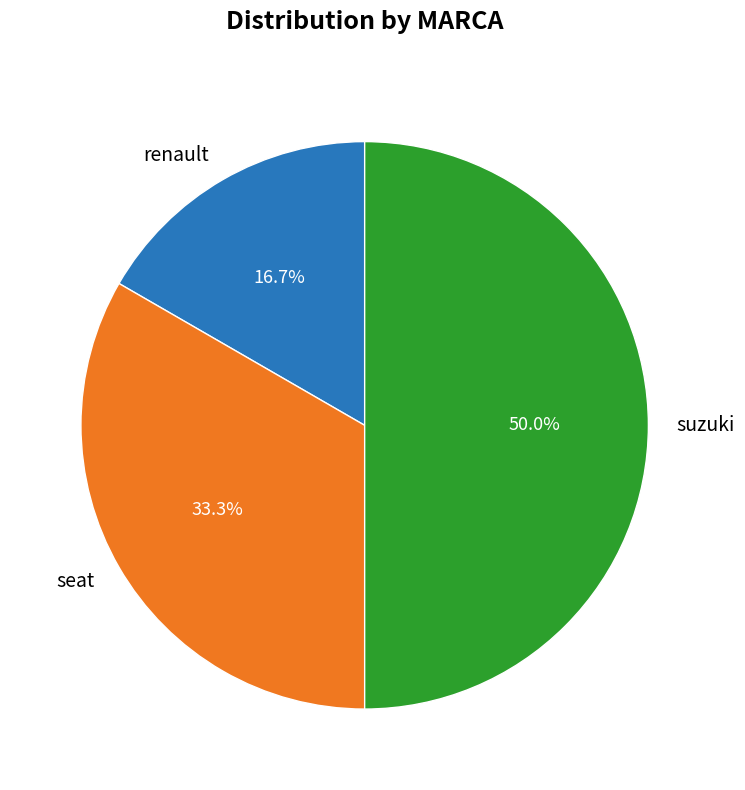

Between renault and seat, which is larger?

seat